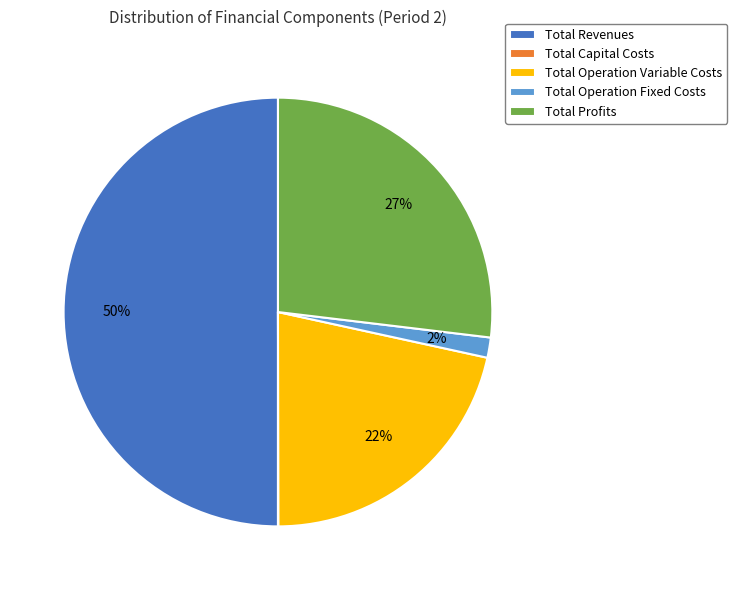

Which slice is the largest?

Total Revenues